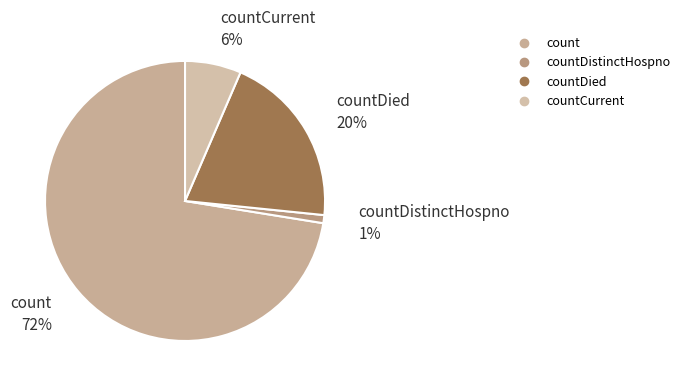

To the nearest percent, what is the average slice percentage?

25%